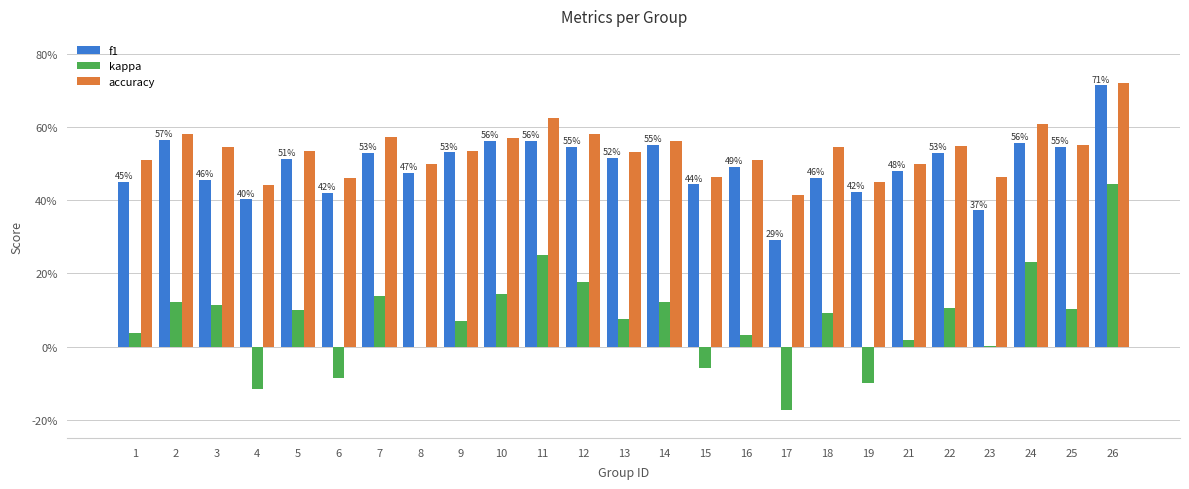

Are the bars grouped side by side (vs. stacked)?

Yes